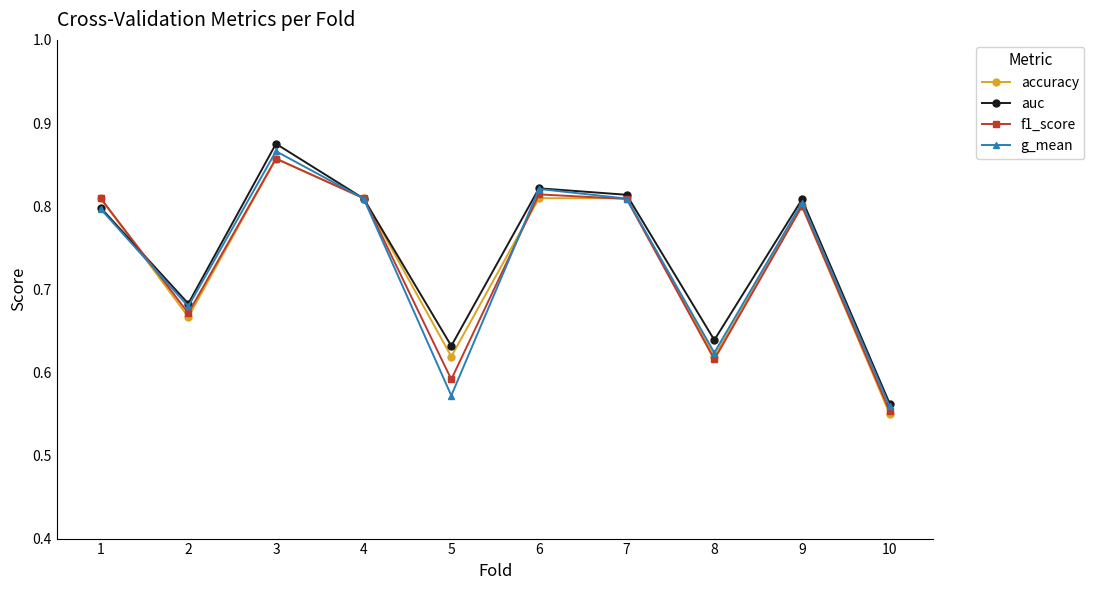

What are all the series names shown in the legend?

accuracy, auc, f1_score, g_mean